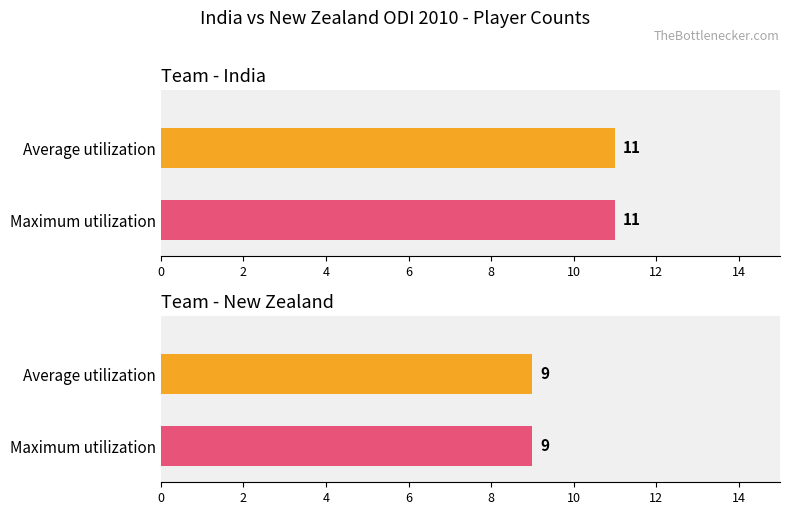

The Maximum utilization series shows 2 at umpire. True or false?

False